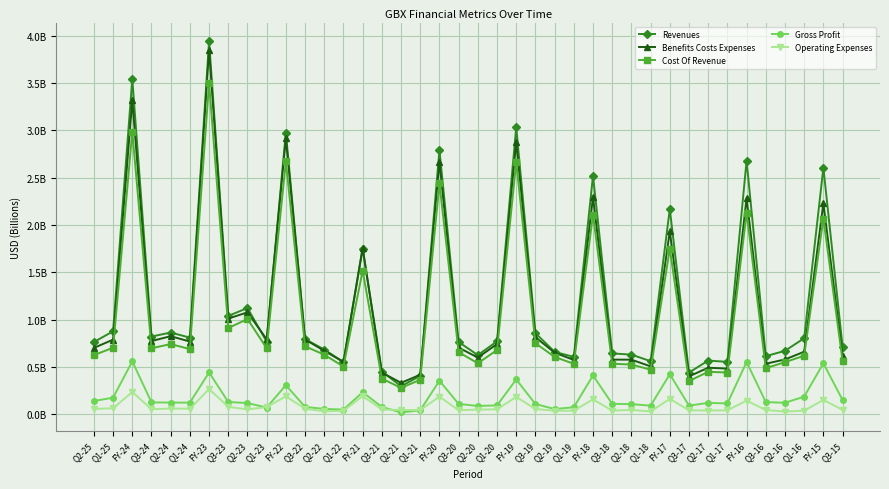

At which category does the chart reach its minimum across all series?

Q2-21